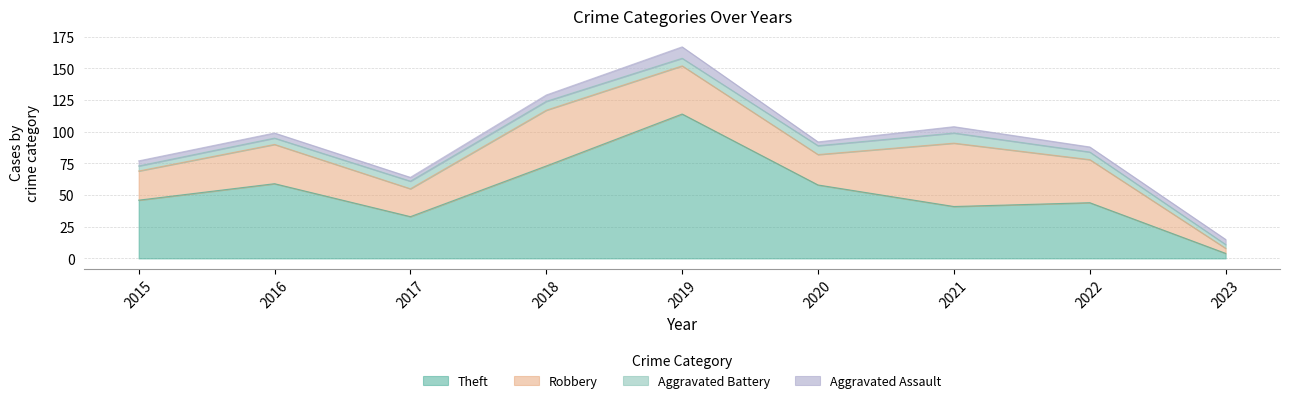

How many data points in Aggravated Battery are above 6?

3